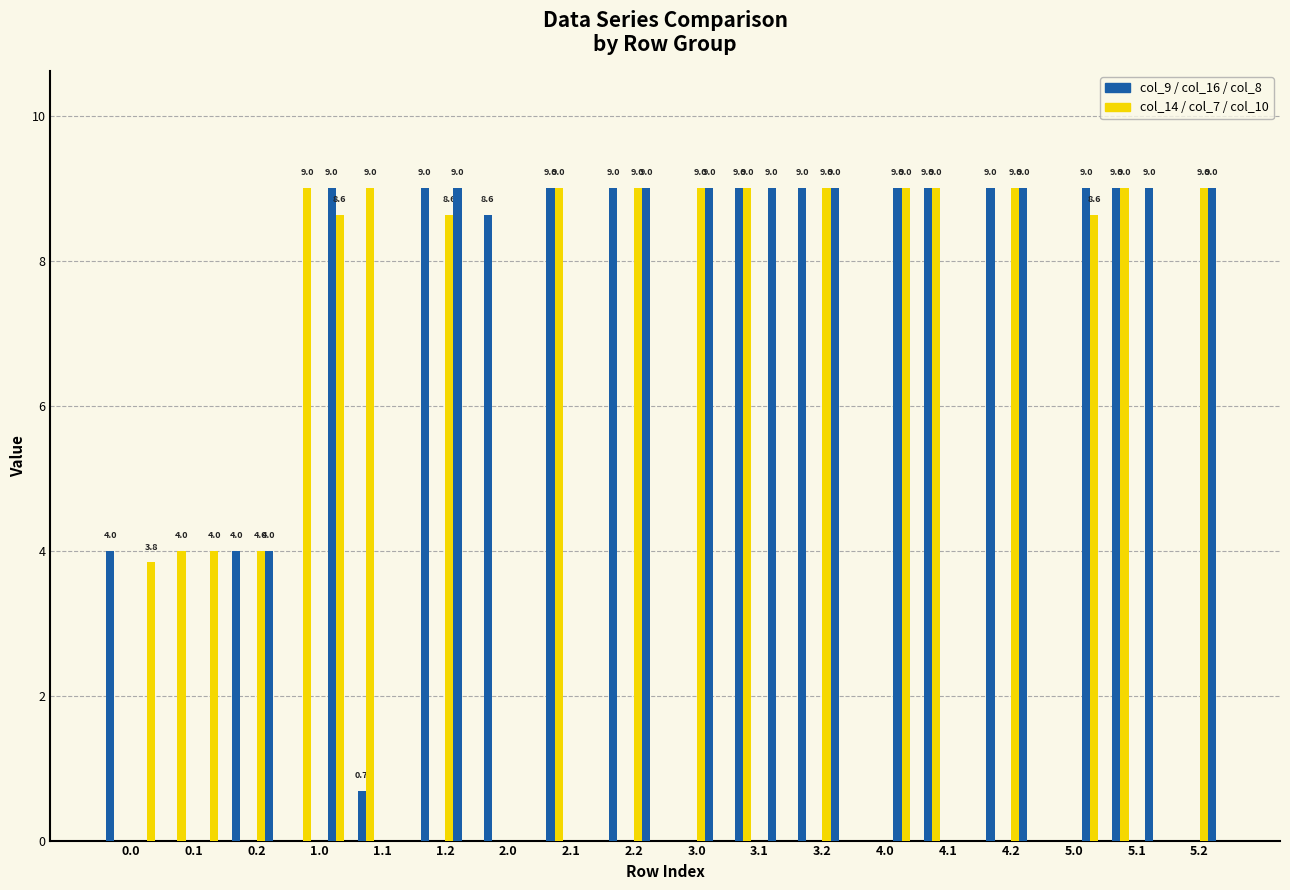

What is the spread (max minus min) of values at 1.0?

9.0